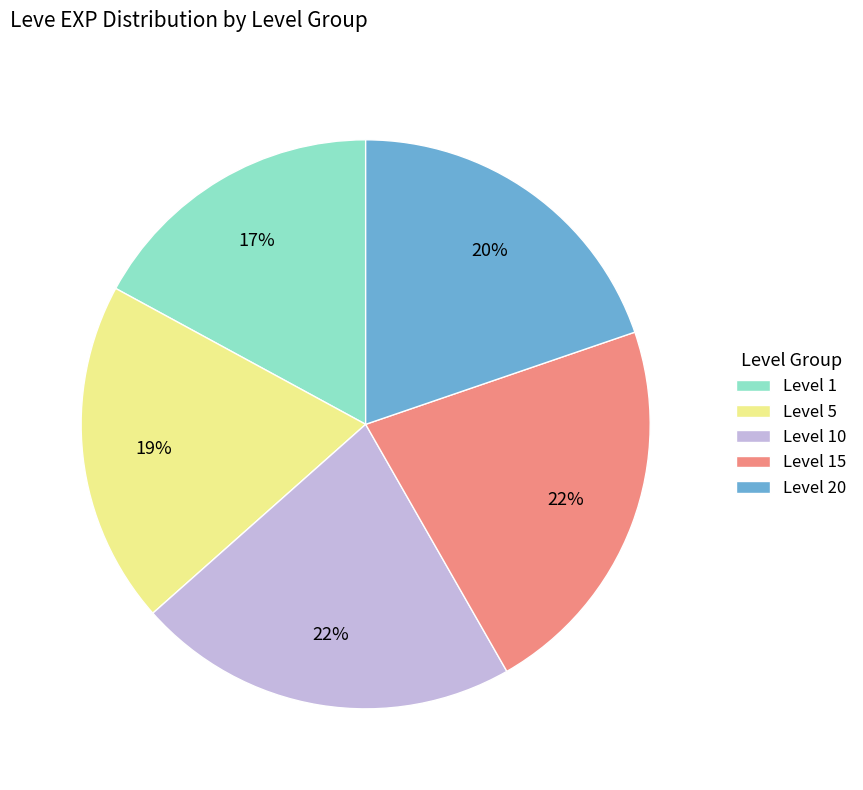

What is the smallest slice in the pie chart?

Level 1